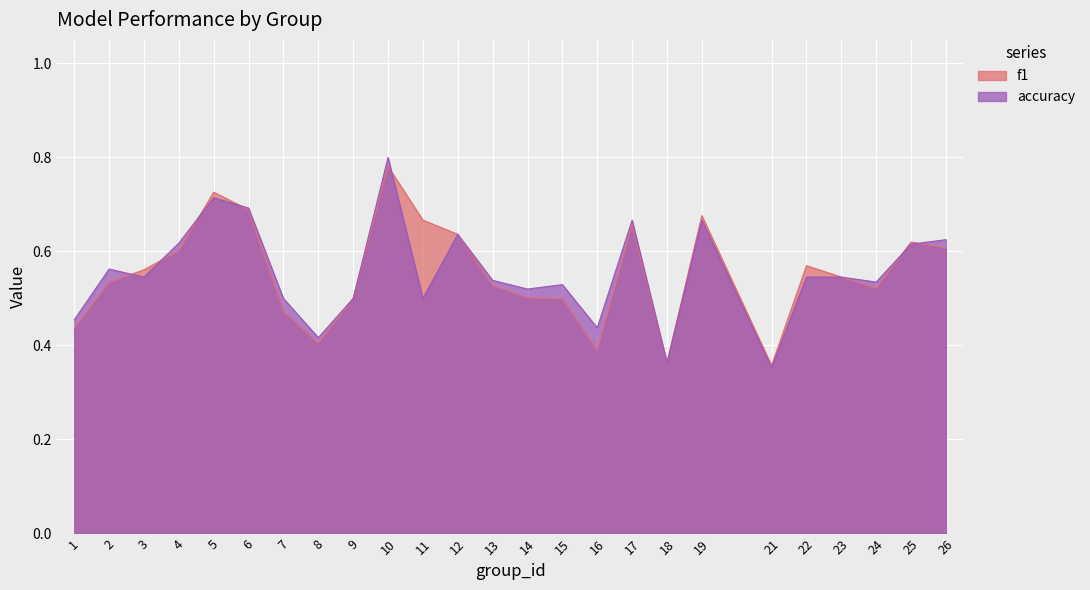

In accuracy, how many points are higher than both neighbors (excluding endpoints)?

7